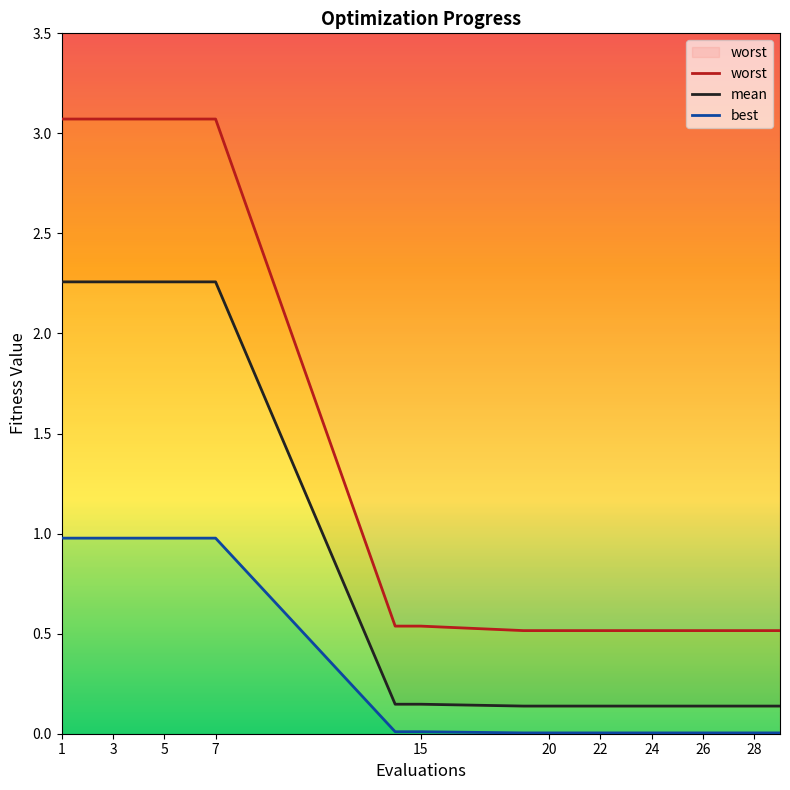

At which label does mean reach its peak?

1